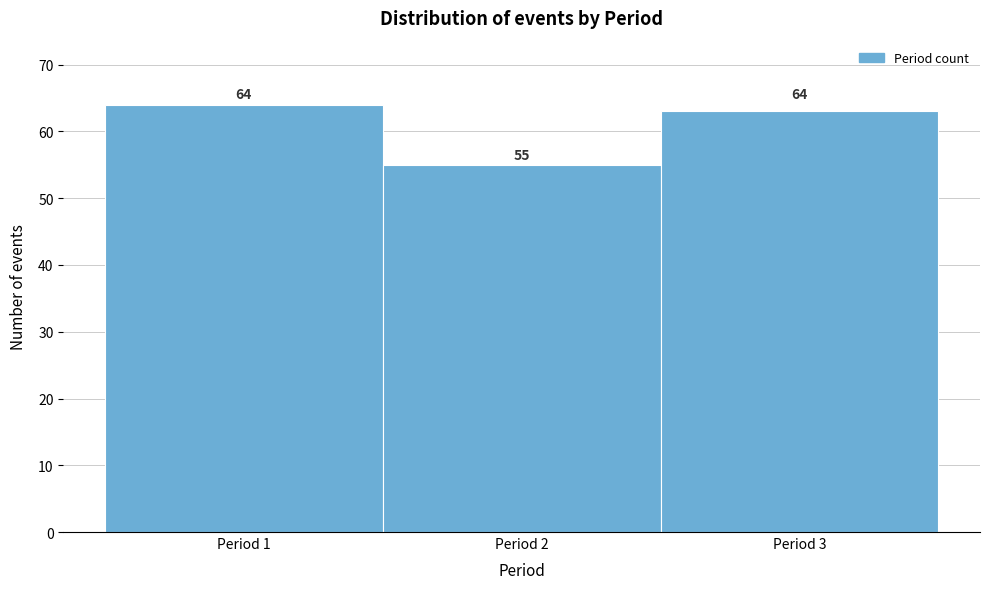

Which range on the x-axis has the tallest bar?

0.5 to 1.5